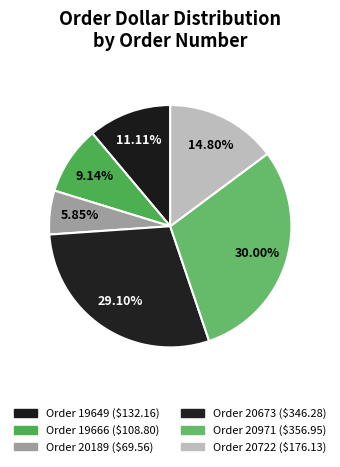

How many slices are in this pie chart?

6